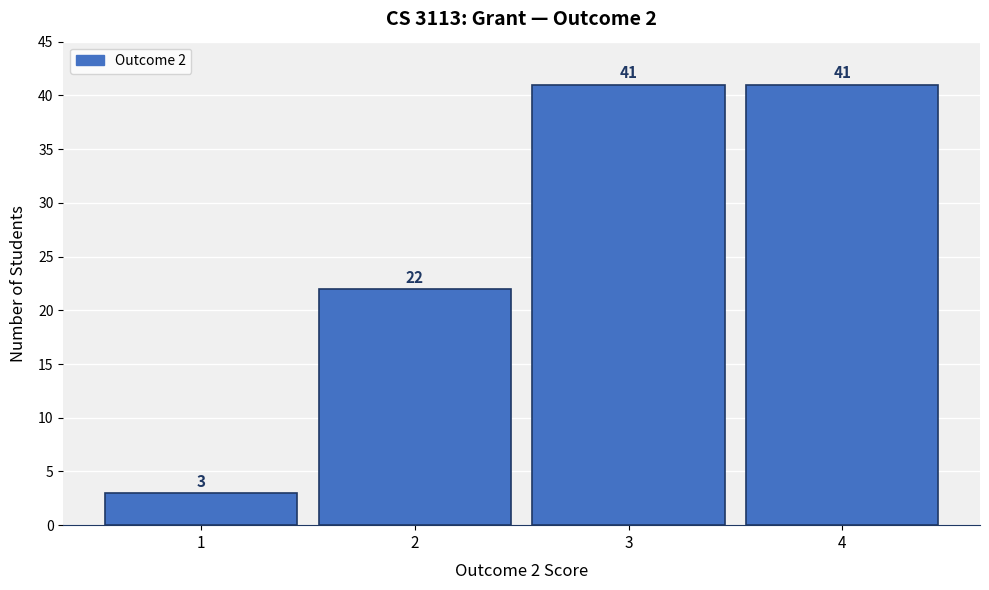

How tall is the bar that spans 2.5 to 3.5 on the x-axis?

41